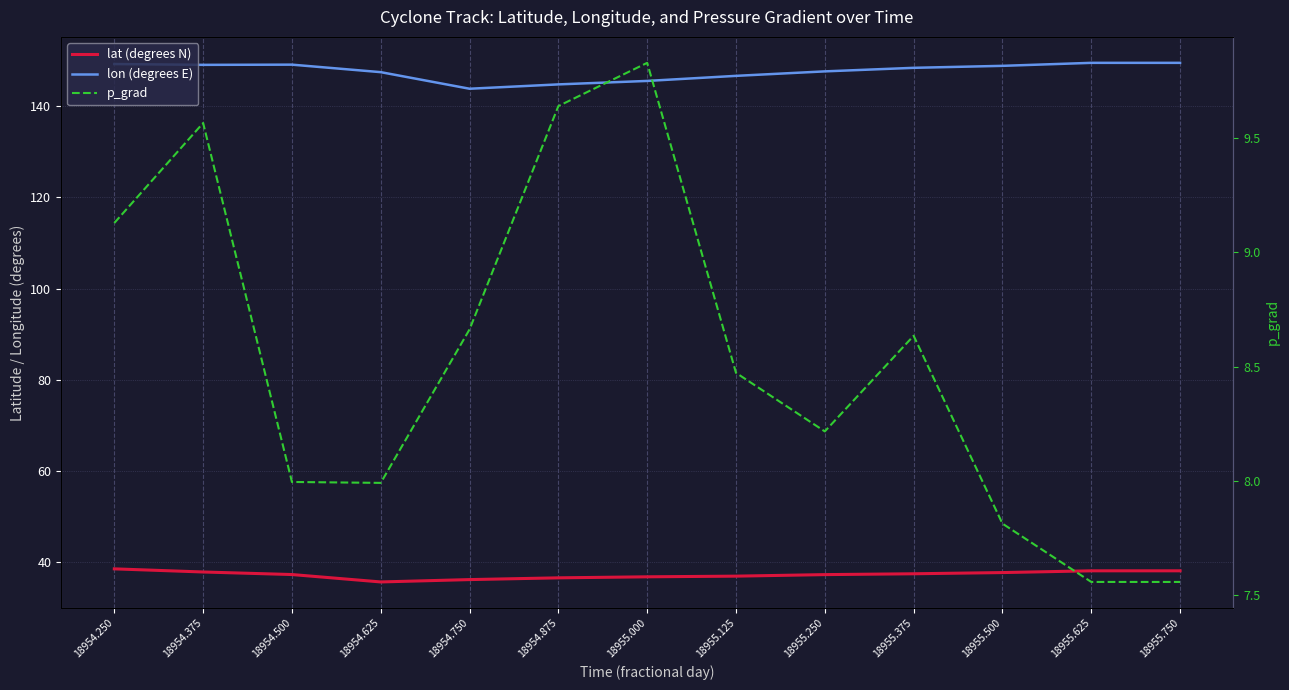

What is the average value of the p_grad series?

8.5